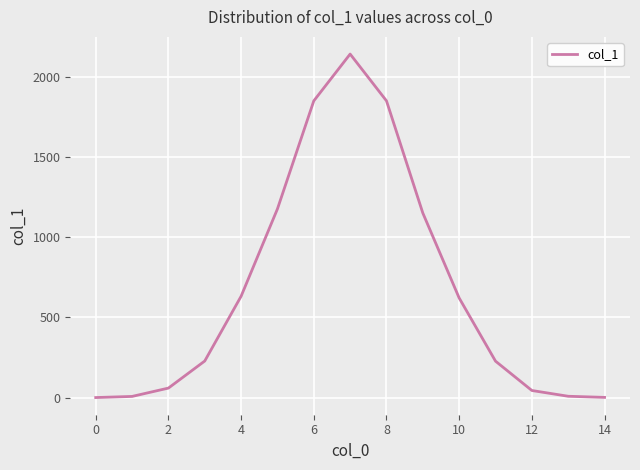

What is the maximum value shown in the chart?

2143